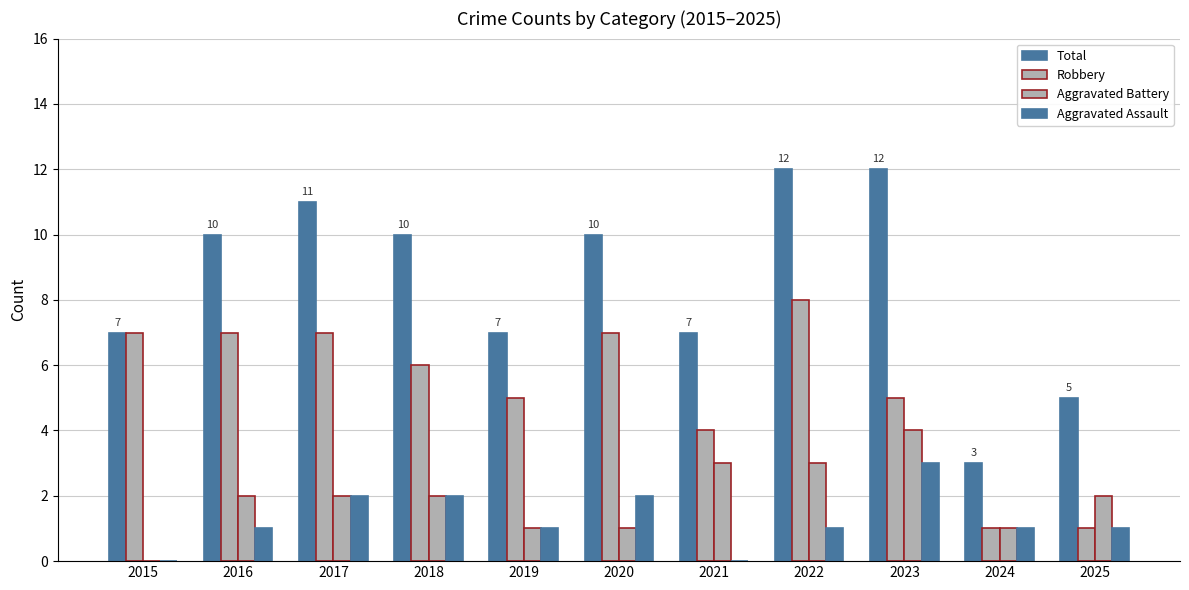

Rank the categories by Robbery value from highest to lowest.

2022, 2015, 2016, 2017, 2020, 2018, 2019, 2023, 2021, 2024, 2025